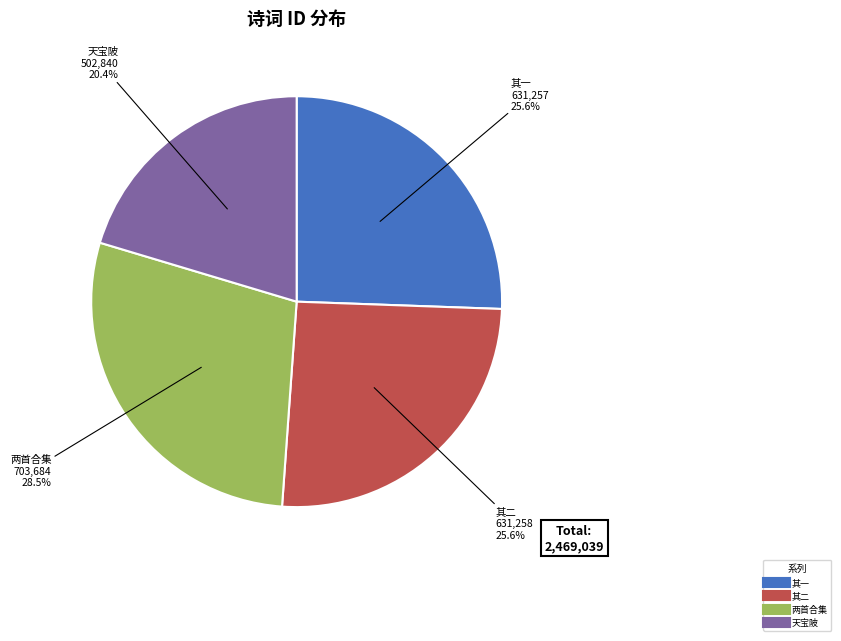

Is there any slice that represents more than half of the pie?

No